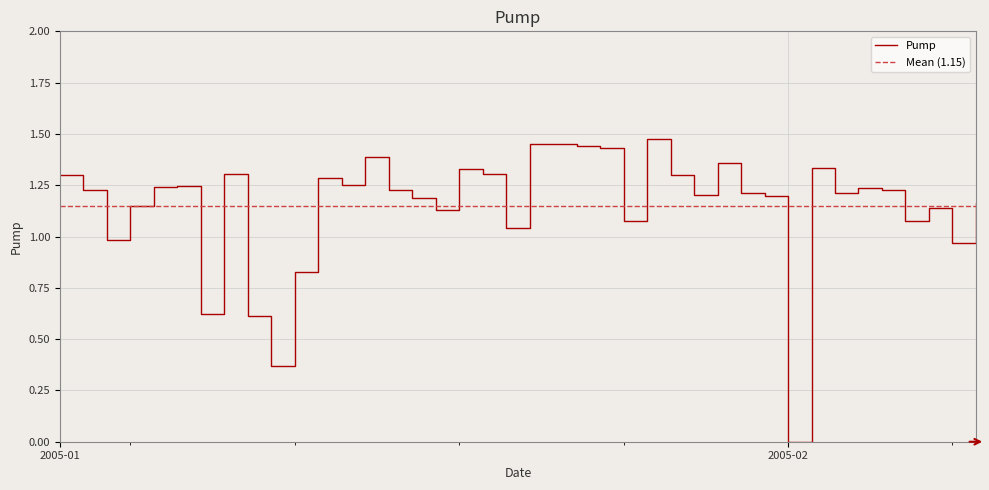

What is the value of the 6th point from the left?

1.2